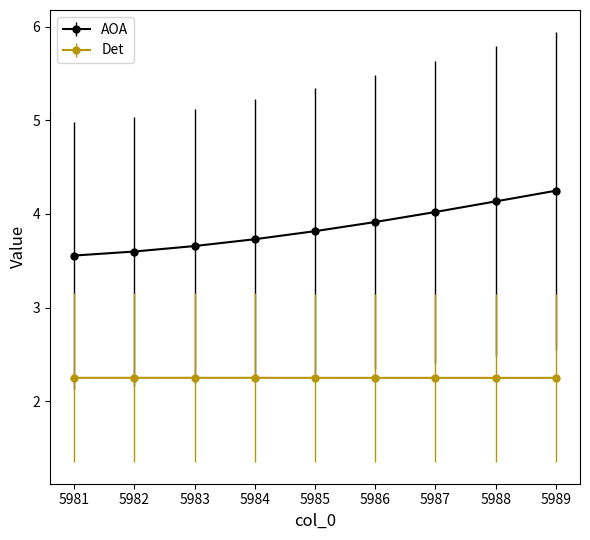

Count the Det values in the range 2 to 3.

9